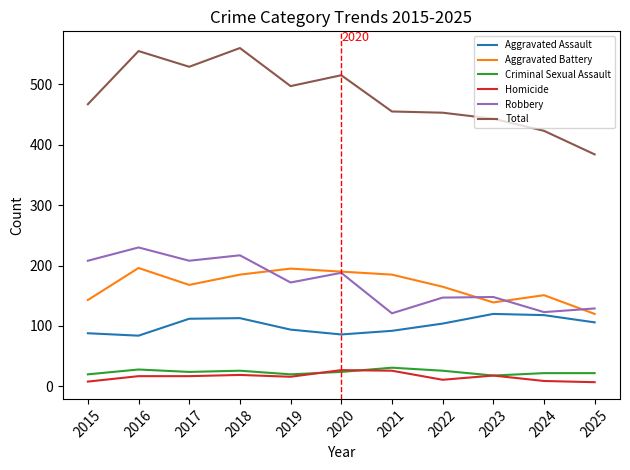

Which series has the largest total across all categories?

Total